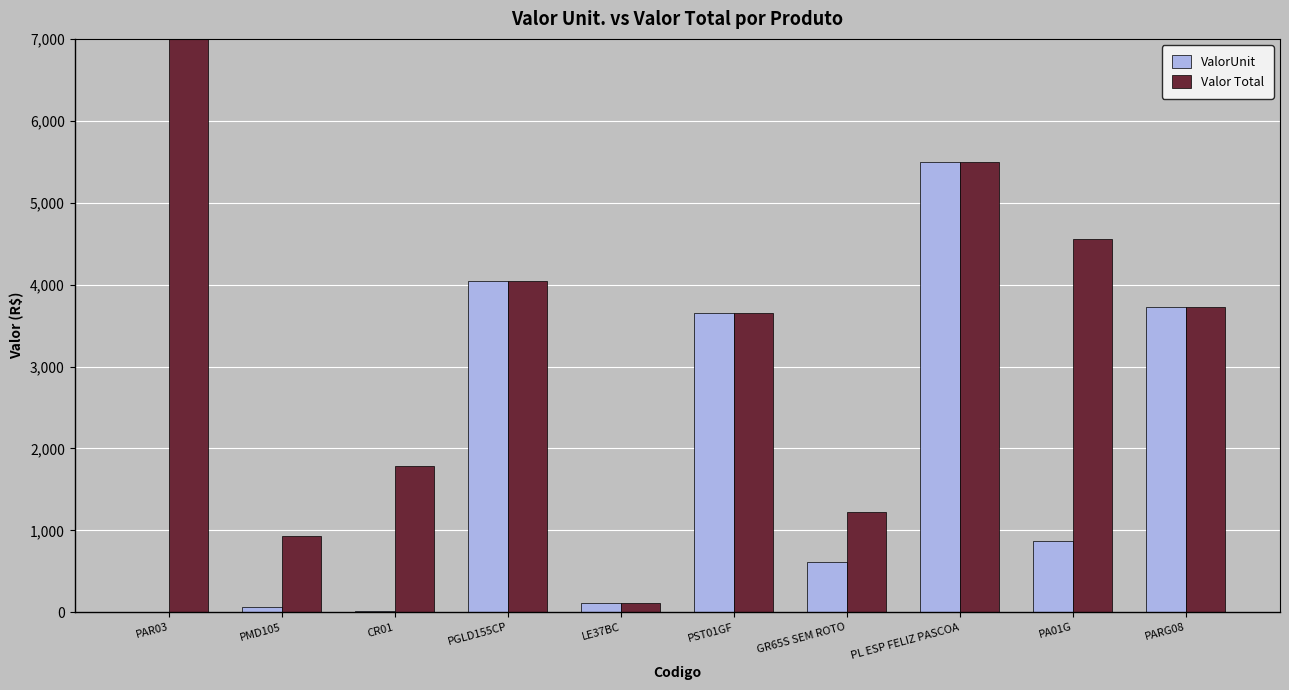

What is the minimum value for Valor Total?

114.4